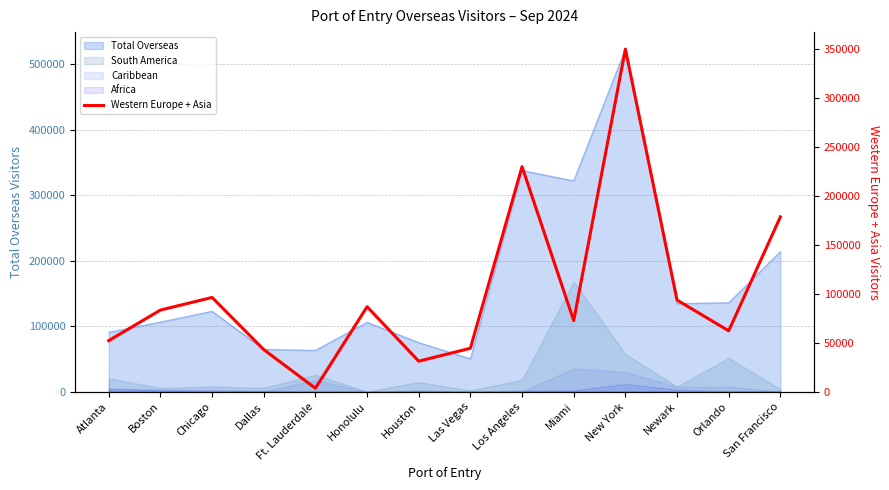

Reading left to right, what are all the values shown in this chart?

52157	83327	96201	43032	3606	86737	31211	44394	229592	72589	349462	93538	62186	178359